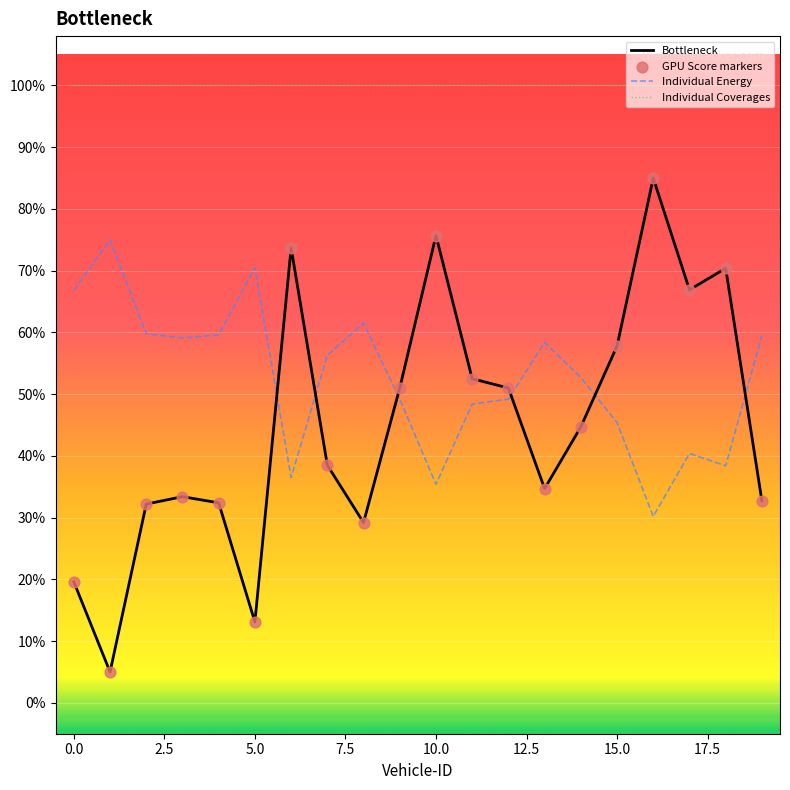

Which series has the largest total across all categories?

Individual Coverages